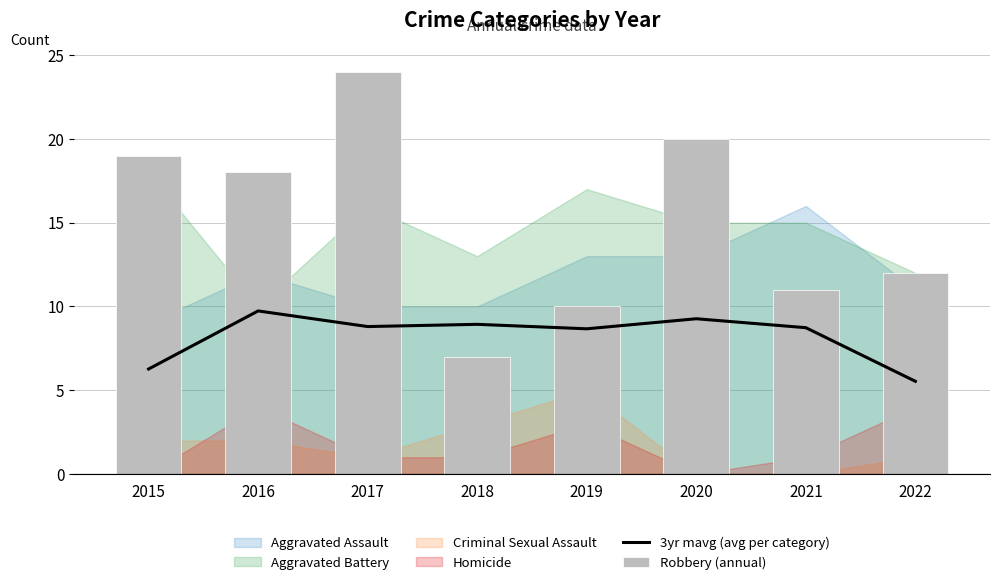

At which label does Robbery (annual) first exceed 18?

2015